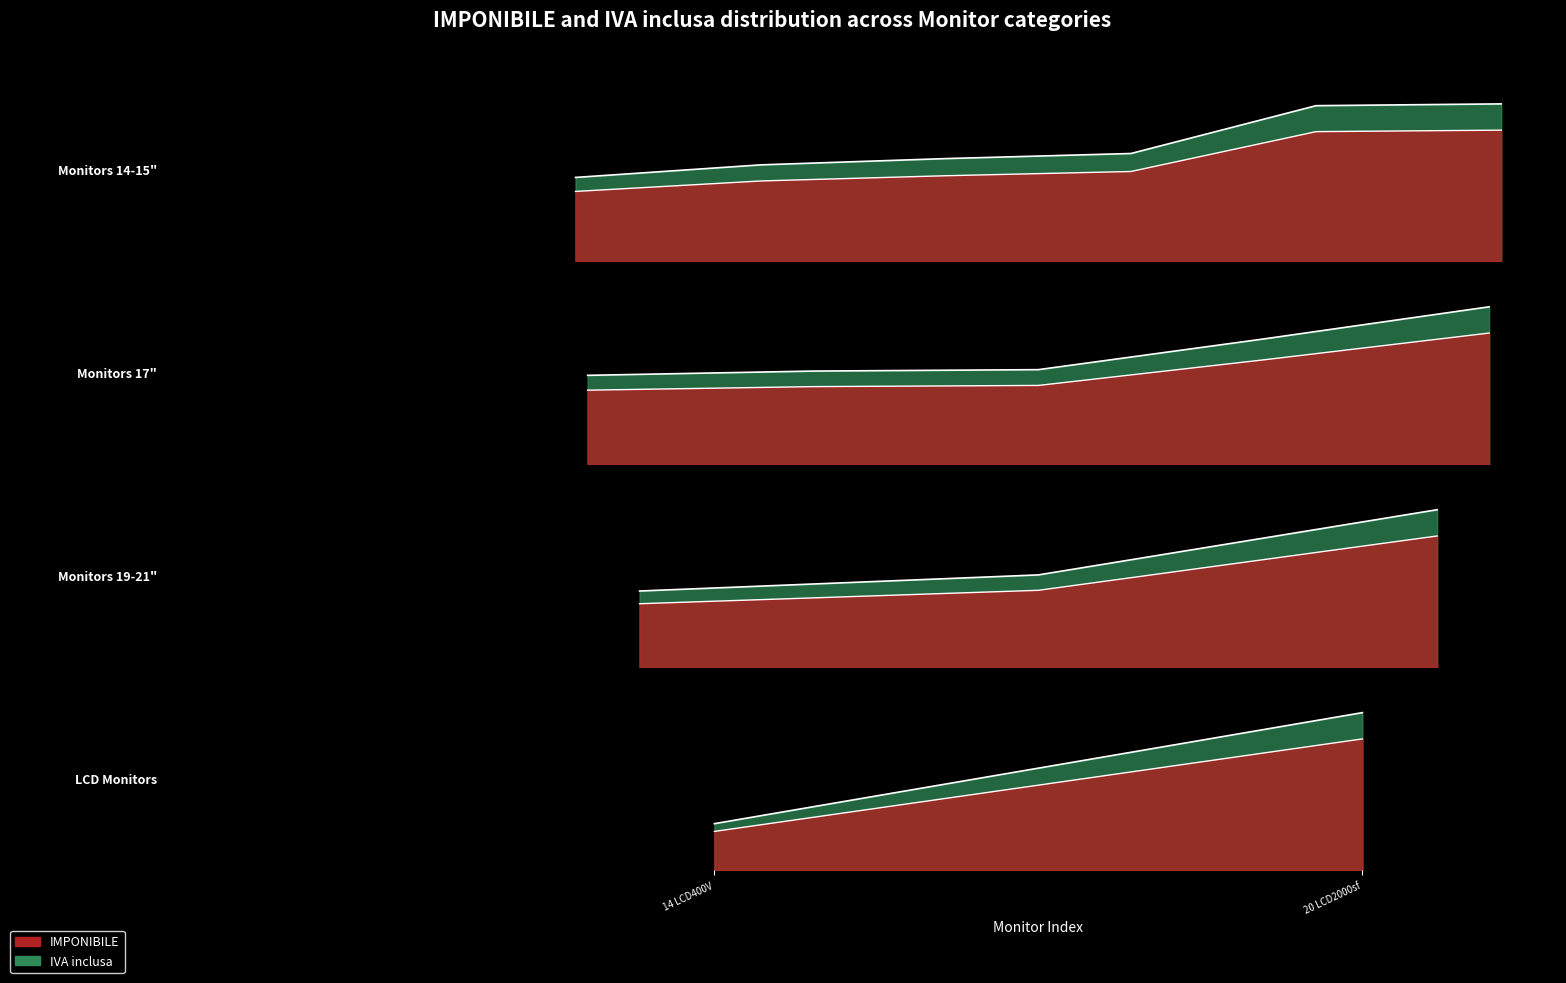

At which category is the sum across all series the highest?

20 LCD2000sf